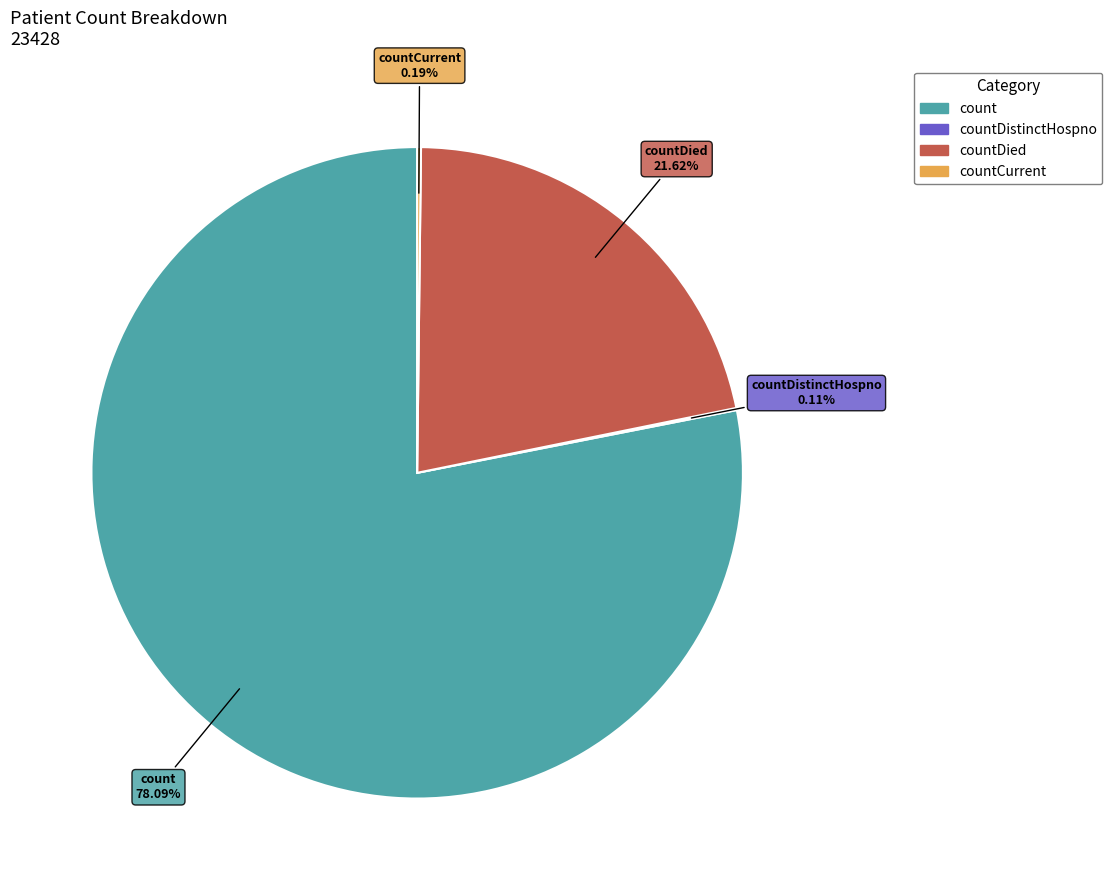

Is there any slice that represents more than half of the pie?

Yes